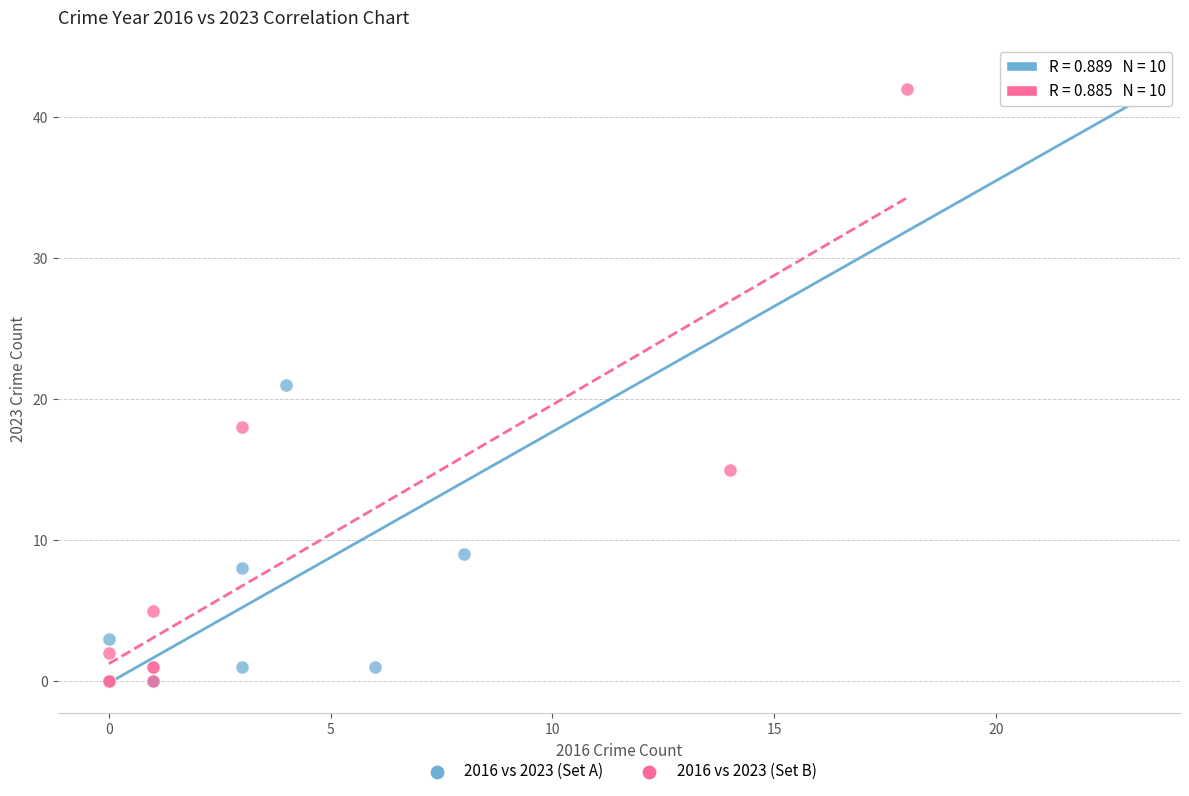

What are all the series names shown in the legend?

2016 vs 2023 (Set A), 2016 vs 2023 (Set B)